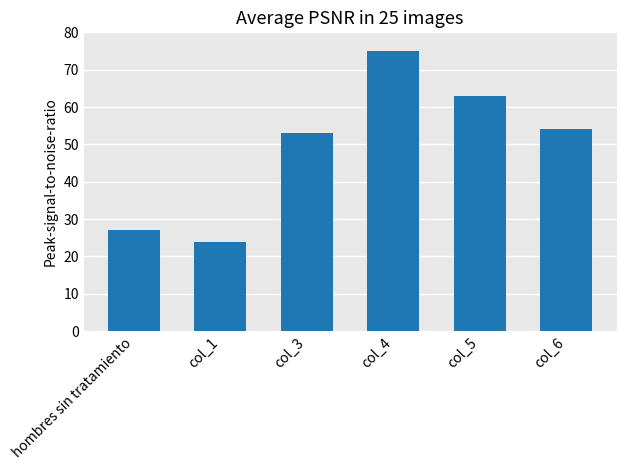

Rank the categories by value from lowest to highest.

col_1, hombres sin tratamiento, col_3, col_6, col_5, col_4